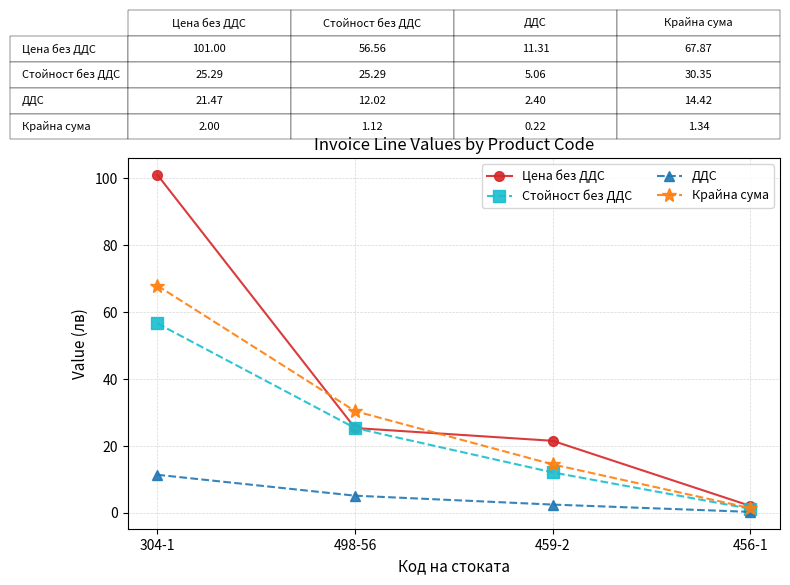

Is the value of Крайна сума at 498-56 greater than the value of Стойност без ДДС at 304-1?

No